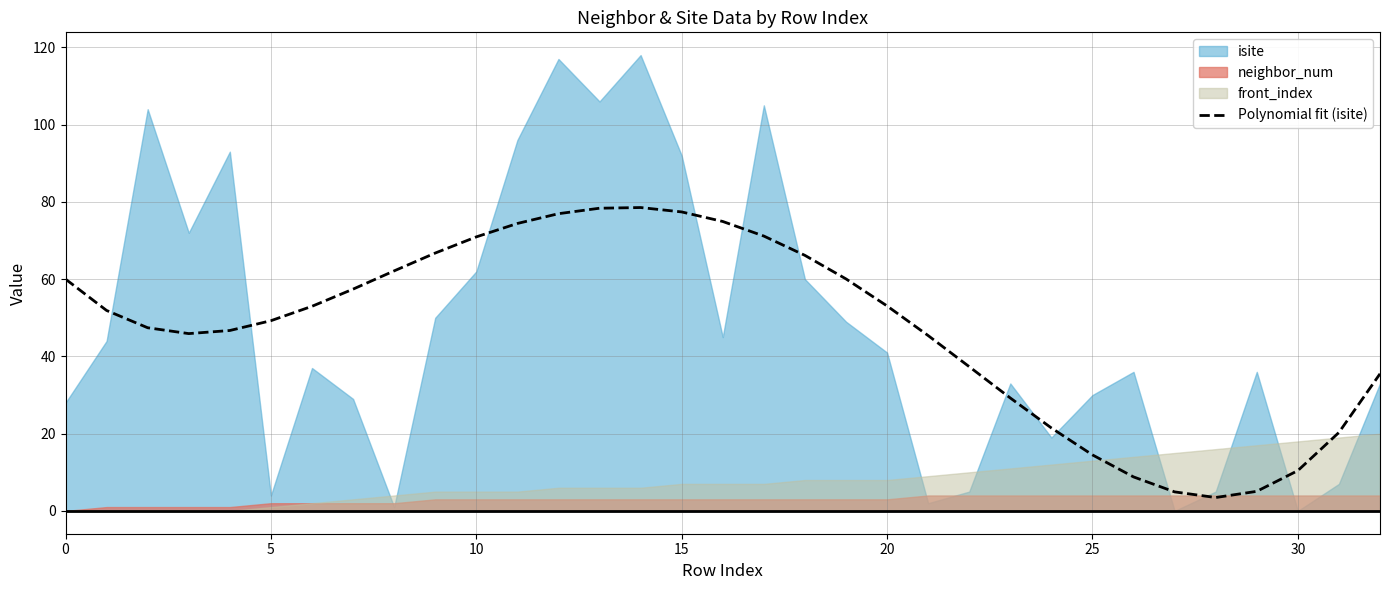

What is the difference between the maximum and minimum values?

75.1